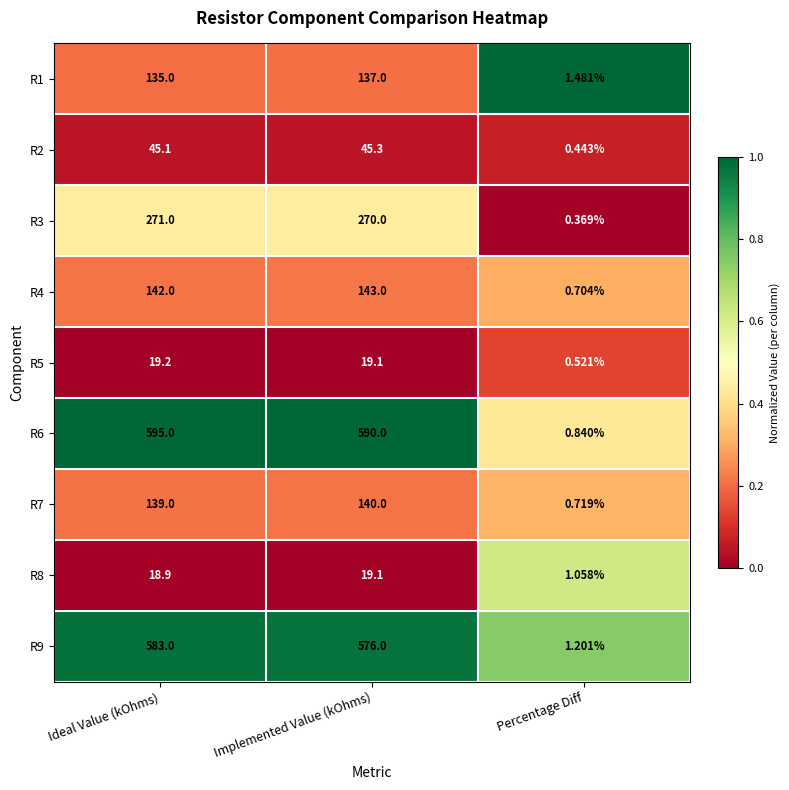

Which series has the widest spread of values?

R6